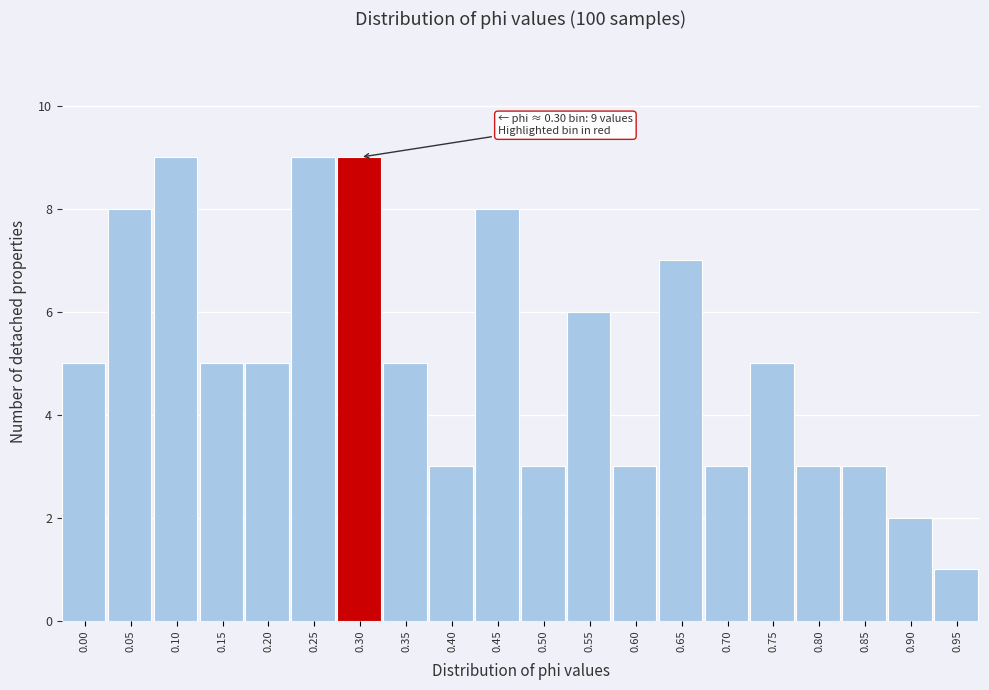

Reading left to right, transcribe all the data shown in this chart.

0.00=5	0.05=8	0.10=9	0.15=5	0.20=5	0.25=9	0.30=9	0.35=5	0.40=3	0.45=8	0.50=3	0.55=6	0.60=3	0.65=7	0.70=3	0.75=5	0.80=3	0.85=3	0.90=2	0.95=1